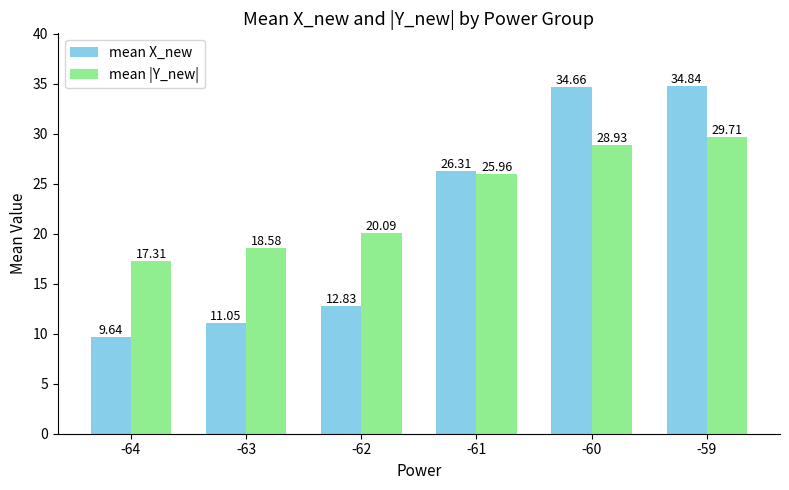

Which series changed the most between -63 and -61?

mean X_new